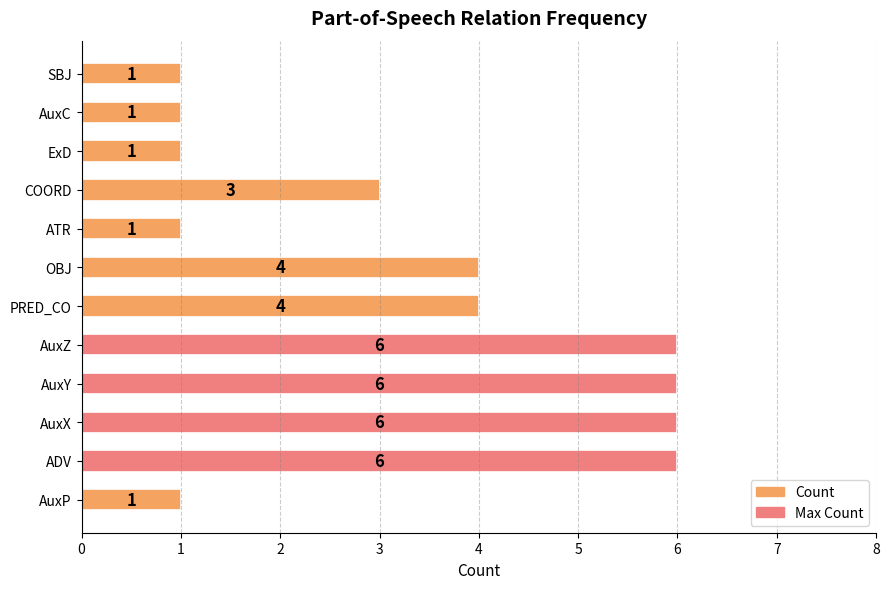

What is the ratio of the value at AuxX to the value at AuxZ?

1.0